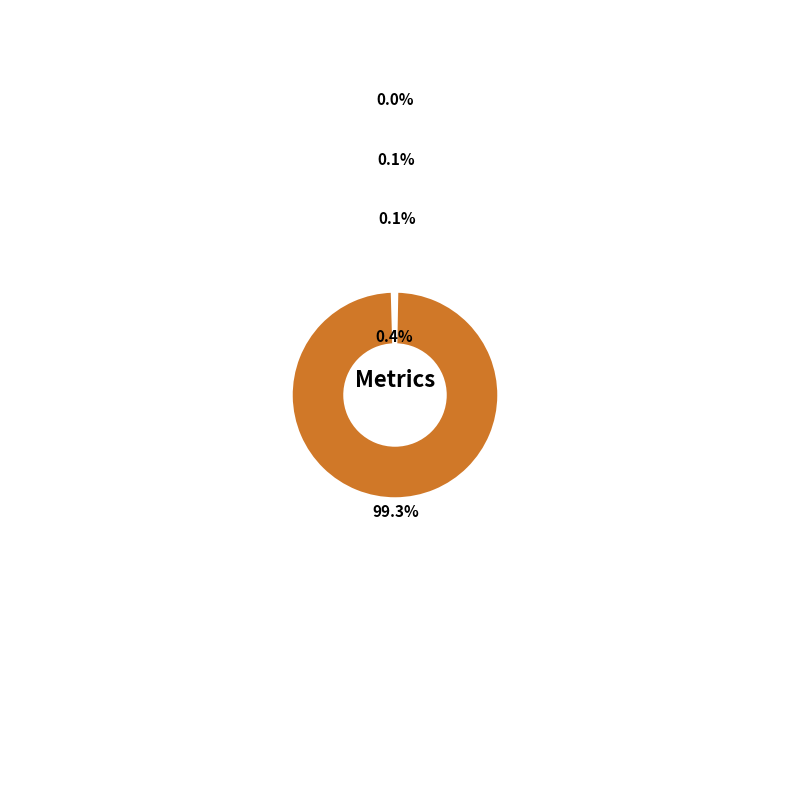

Count the number of slices in the pie.

5